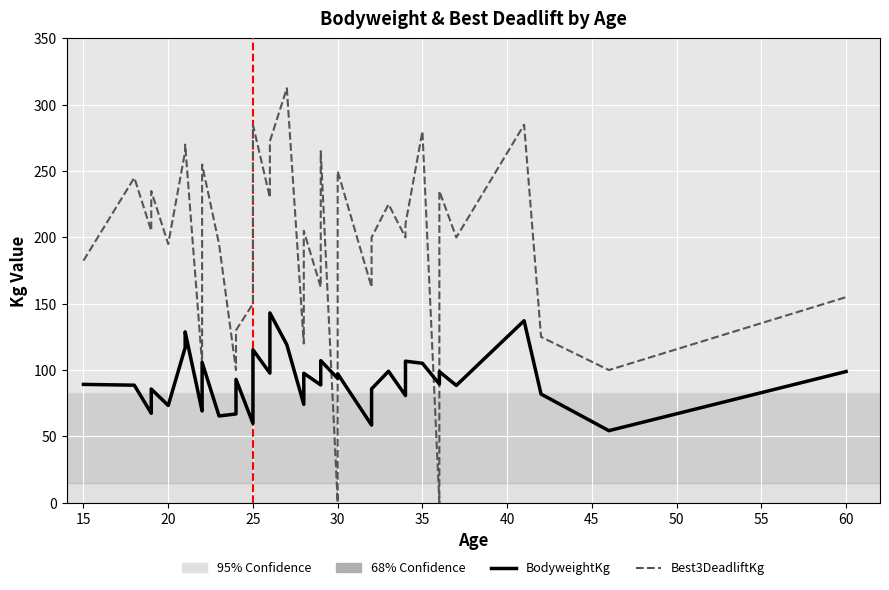

How many series are shown in this chart?

2